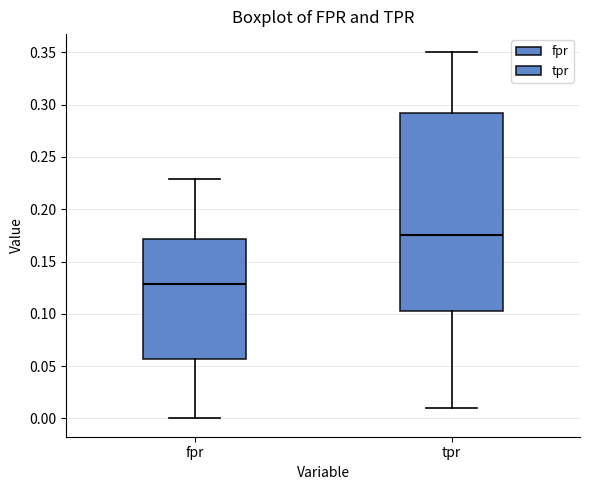

Comparing the boxes themselves (not the whiskers), which one is the tallest?

tpr